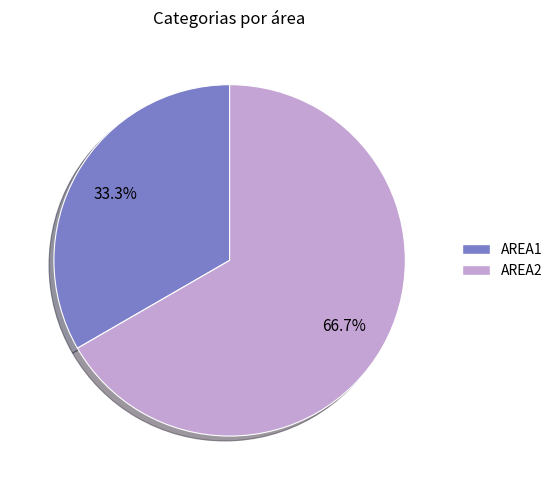

Is it true that AREA2 is 67% of the pie?

True